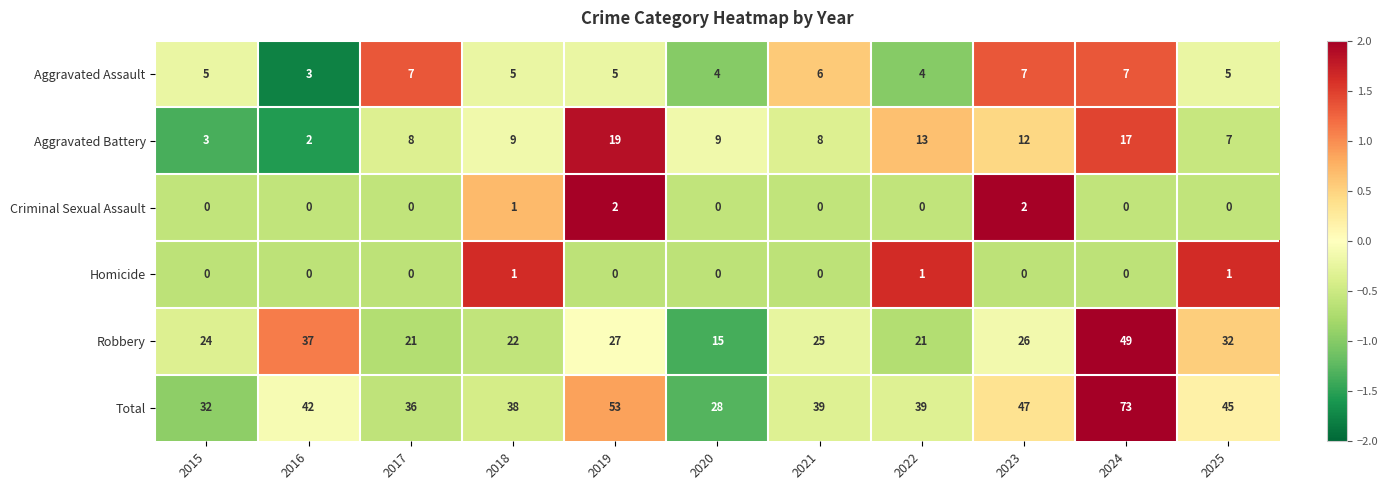

What is the average value of the Total series?

43